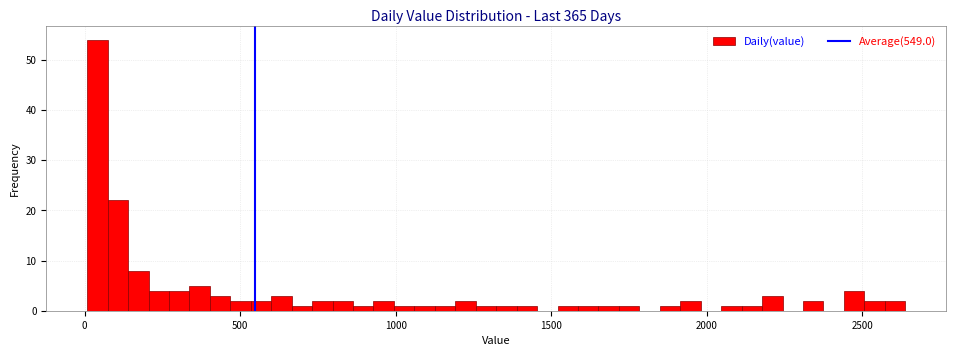

Read against the x-axis, roughly where is the centre of the tallest bar?

50